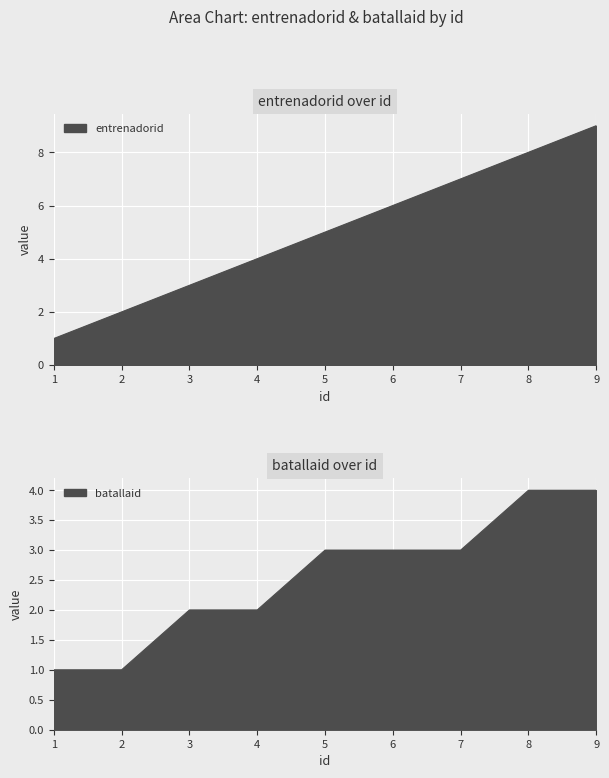

Rank the series by their maximum value, from highest to lowest.

entrenadorid, batallaid